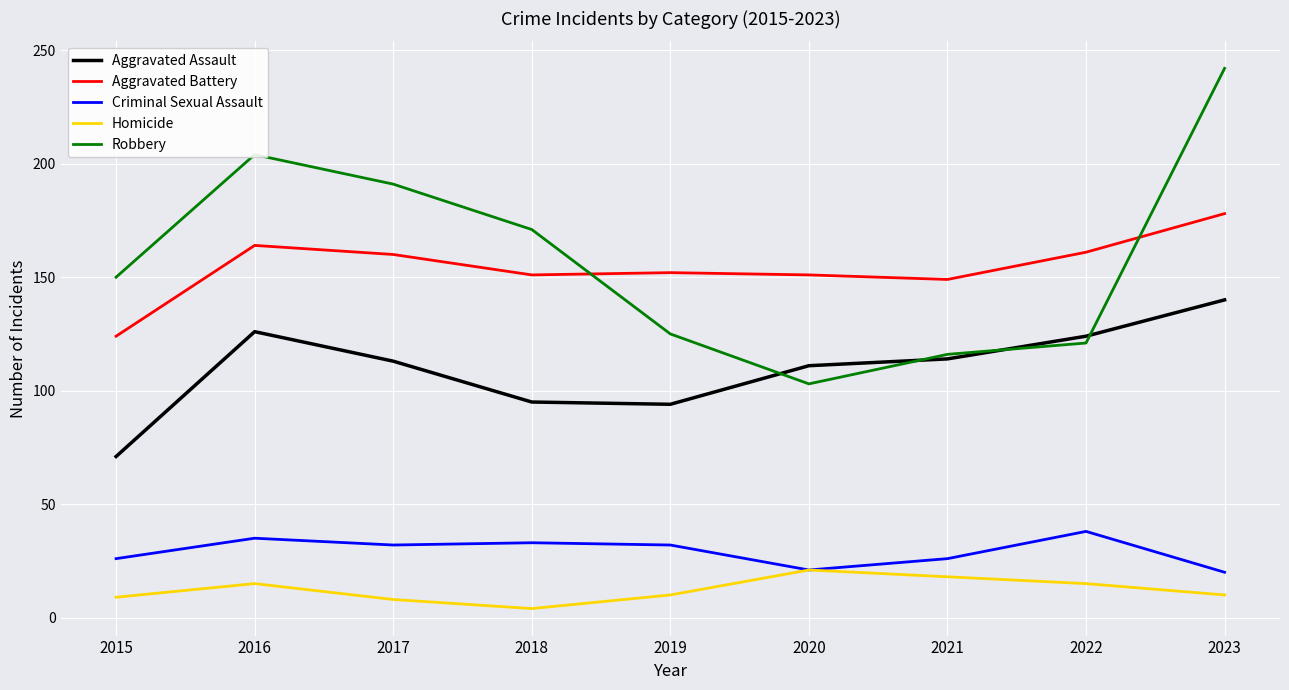

What is the minimum value for Robbery?

103